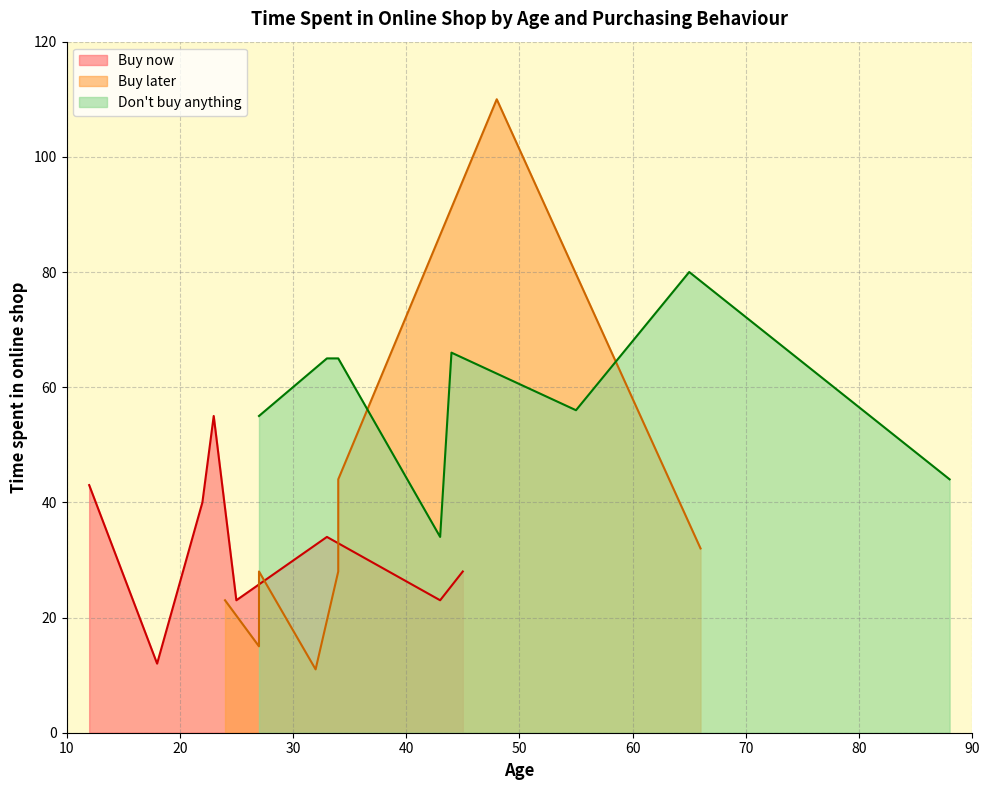

What is the highest value of the Buy now series?

55